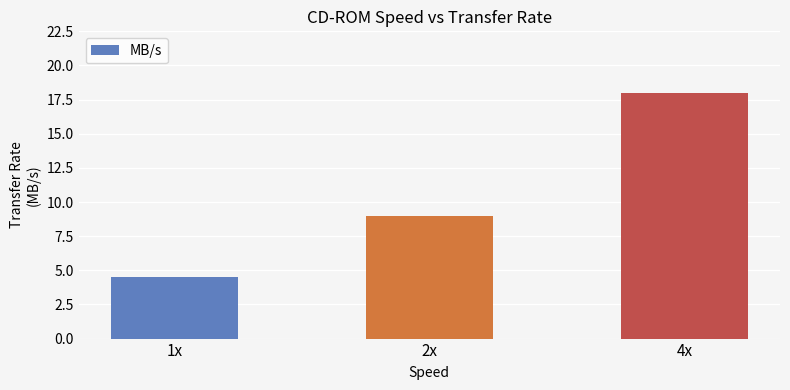

Reading right to left, what are all the values shown in this chart?

4x=18.0	2x=9.0	1x=4.5